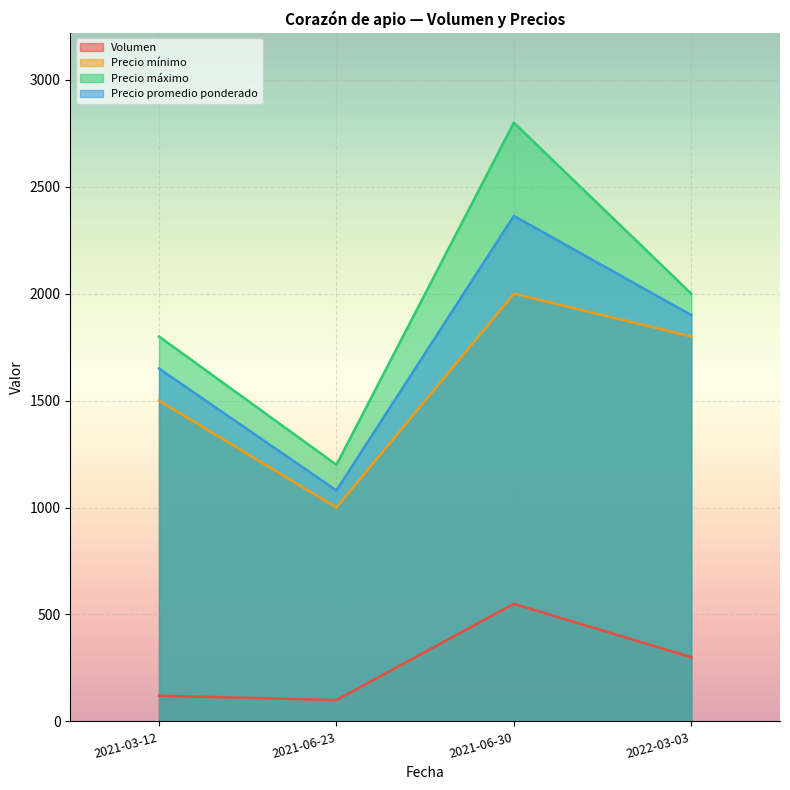

What is the difference between the highest and lowest values at 2021-06-30?

2250